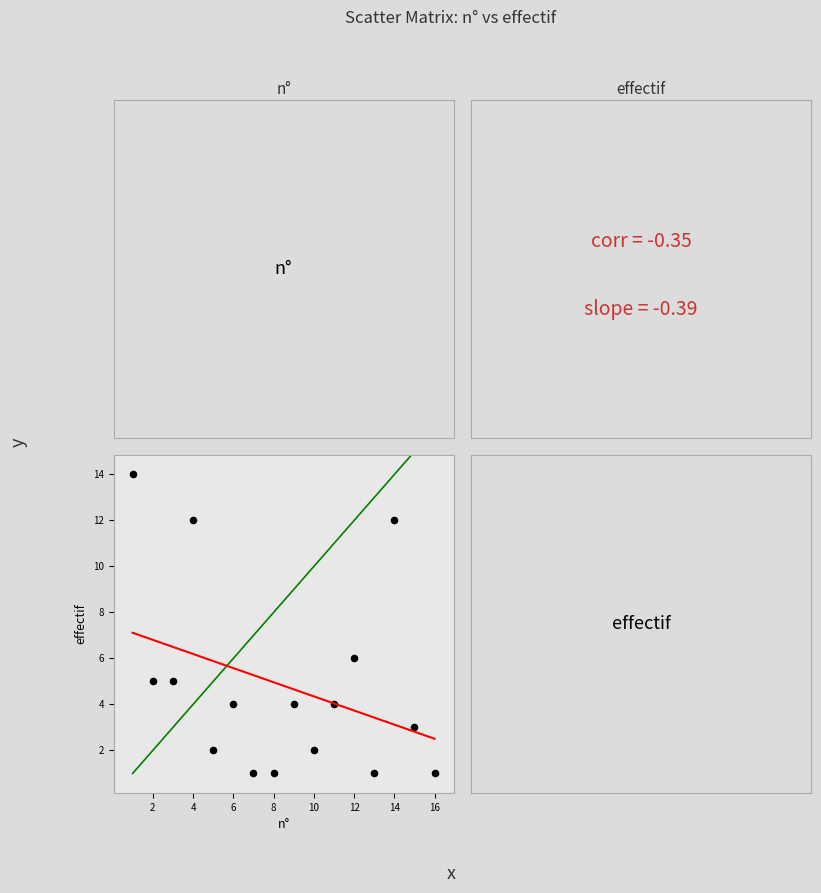

What Y value in the scatter plot is closest to 7?

6